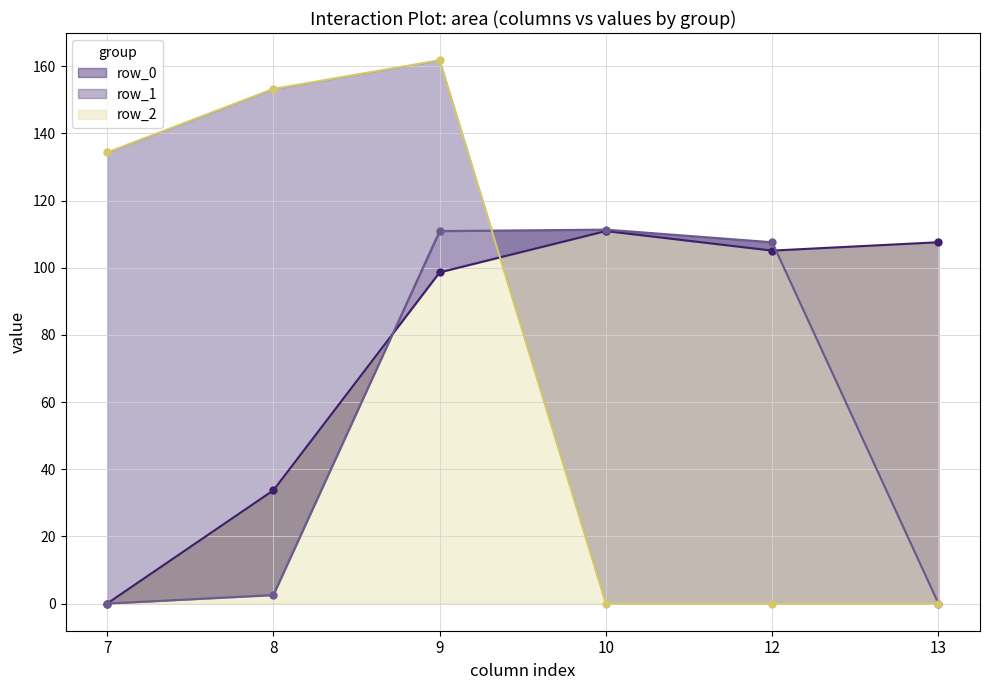

Does the chart display data point markers on the line(s)?

Yes